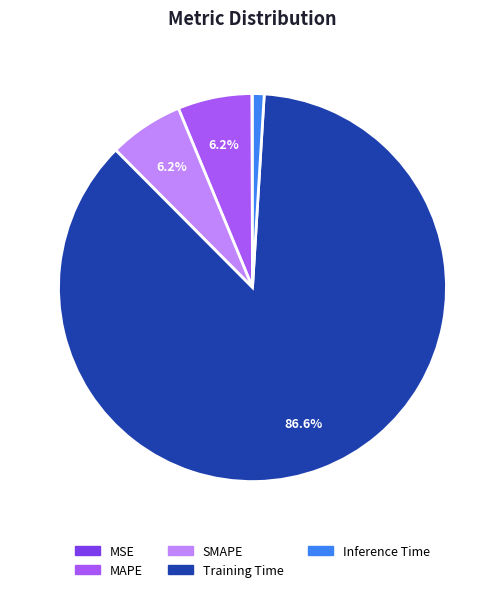

Combined, do MAPE and Training Time account for over 50%?

Yes